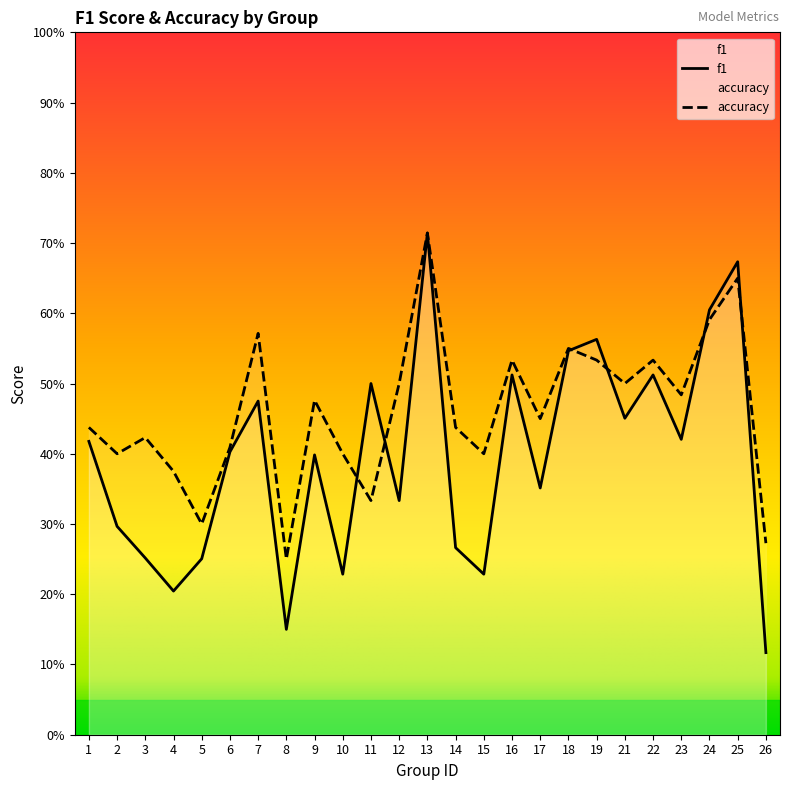

Reading right to left, what are all the values shown in this chart?

f1: 0.1	0.7	0.6	0.4	0.5	0.5	0.6	0.5	0.4	0.5	0.2	0.3	0.7	0.3	0.5	0.2	0.4	0.2	0.5	0.4	0.3	0.2	0.3	0.3	0.4
accuracy: 0.3	0.7	0.6	0.5	0.5	0.5	0.5	0.6	0.5	0.5	0.4	0.4	0.7	0.5	0.3	0.4	0.5	0.2	0.6	0.4	0.3	0.4	0.4	0.4	0.4